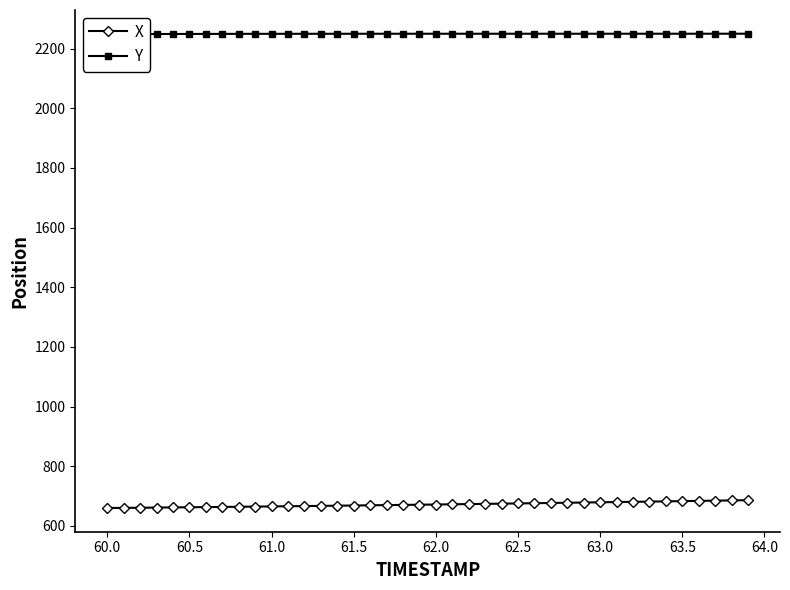

Does the chart display data point markers on the line(s)?

Yes